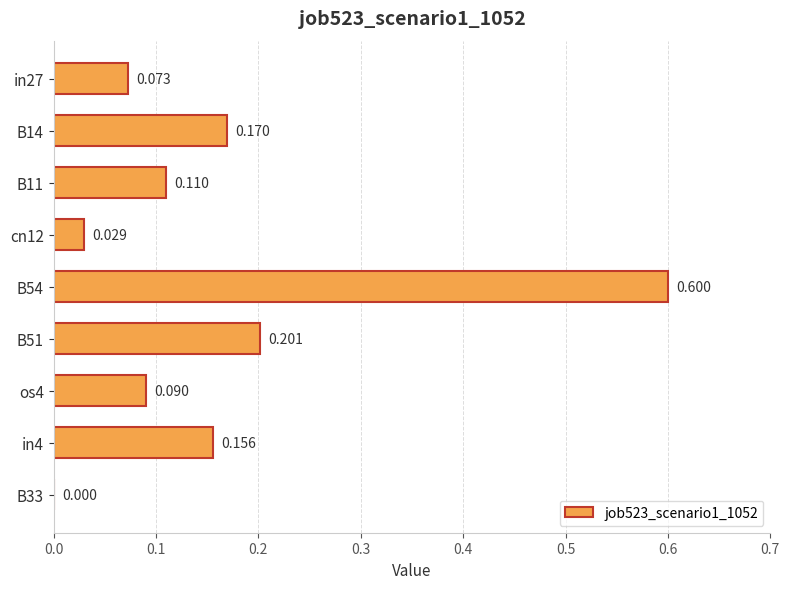

How many data points does each series have?

9